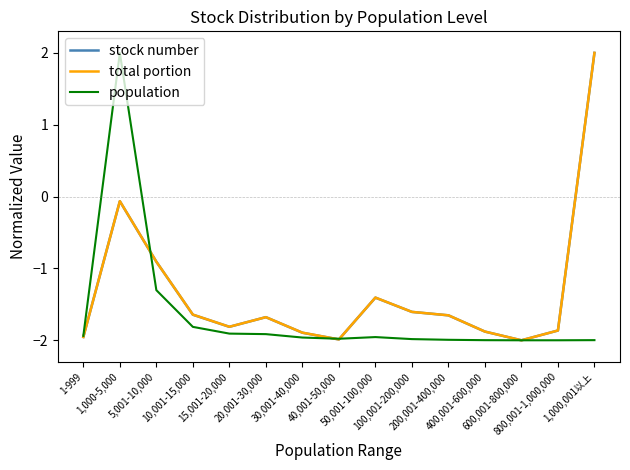

What is the greatest value displayed?

2.0